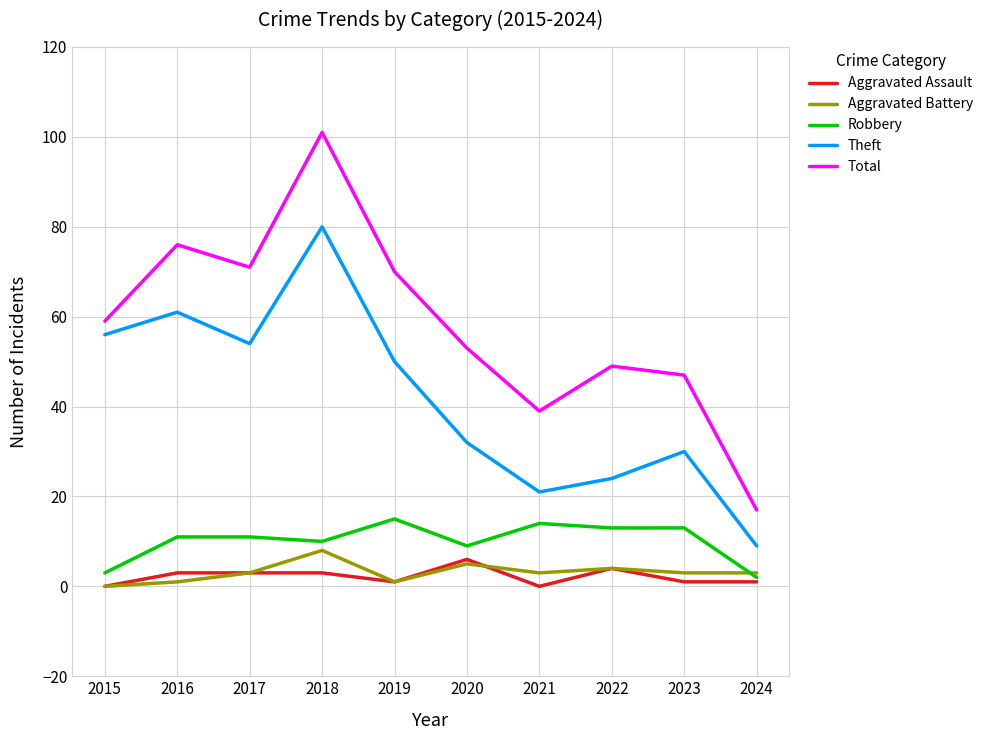

Does the chart display data point markers on the line(s)?

No